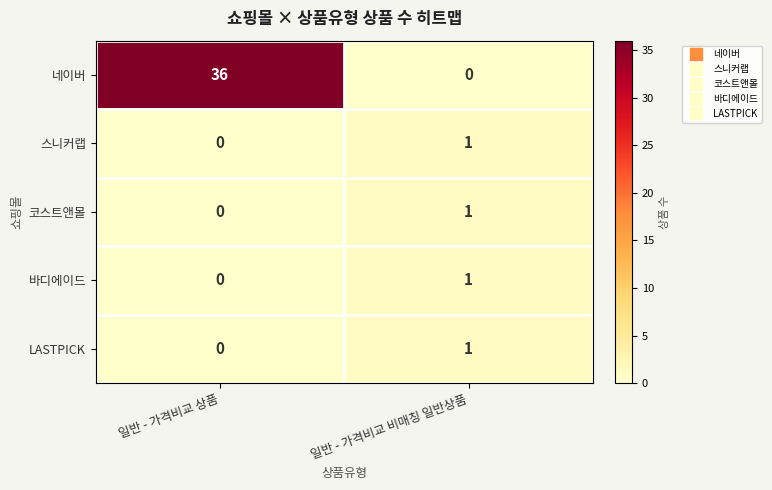

How many series are shown in this chart?

5